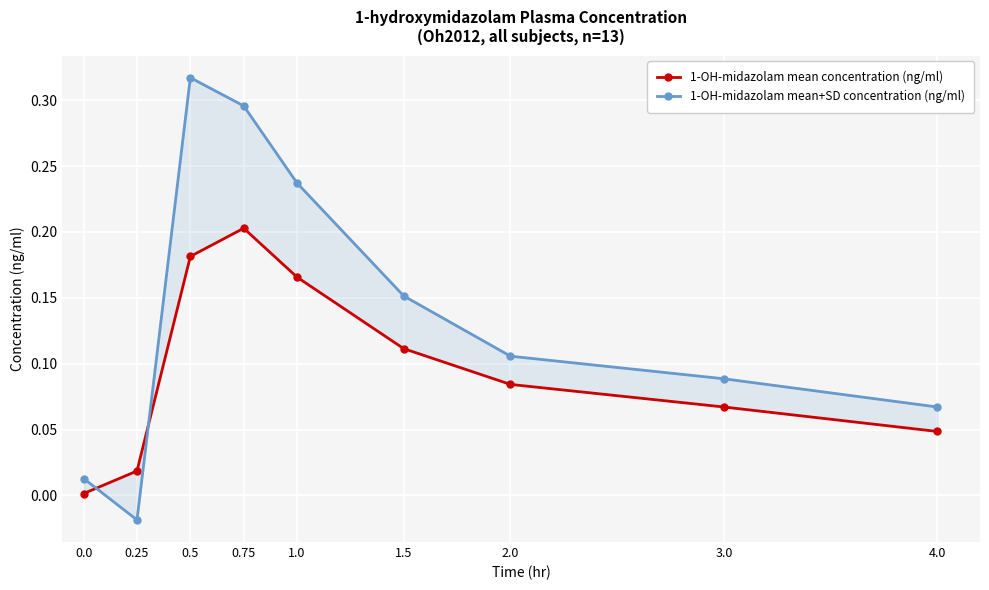

Rank the series by their maximum value, from highest to lowest.

1-OH-midazolam mean+SD concentration (ng/ml), 1-OH-midazolam mean concentration (ng/ml)